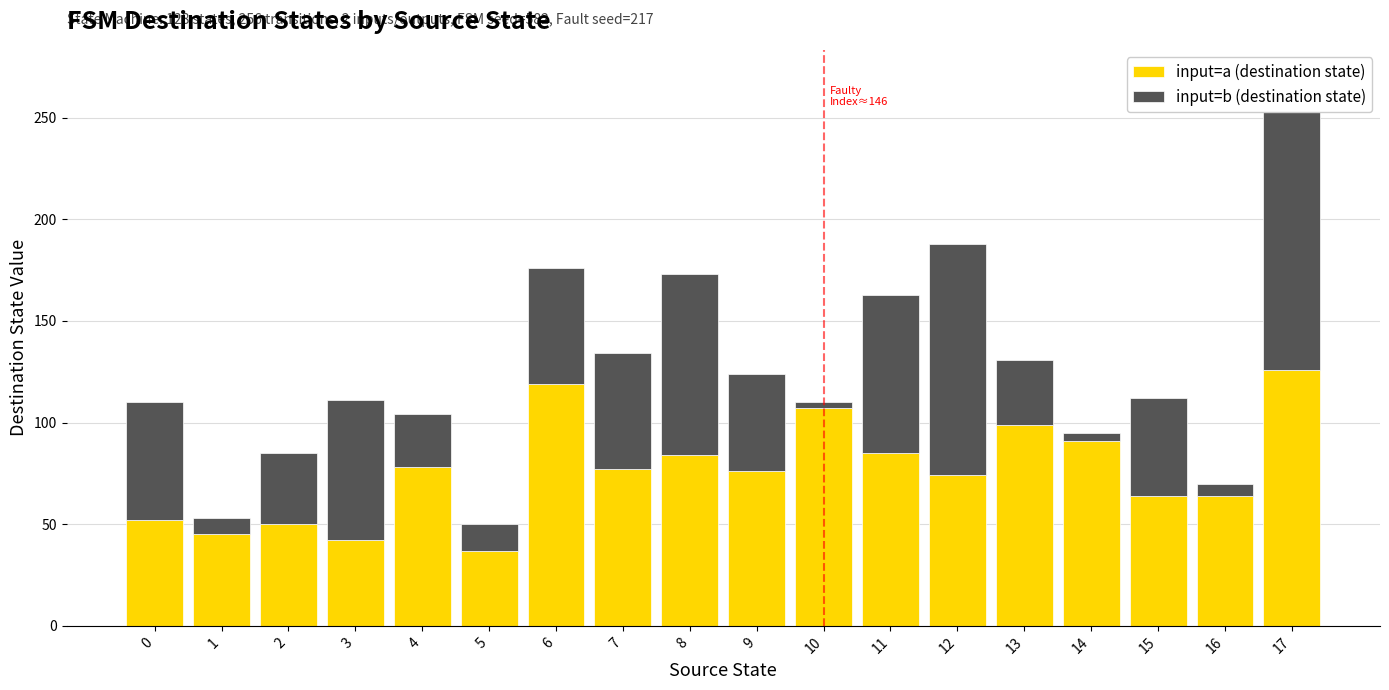

How many bars are there in each group?

2